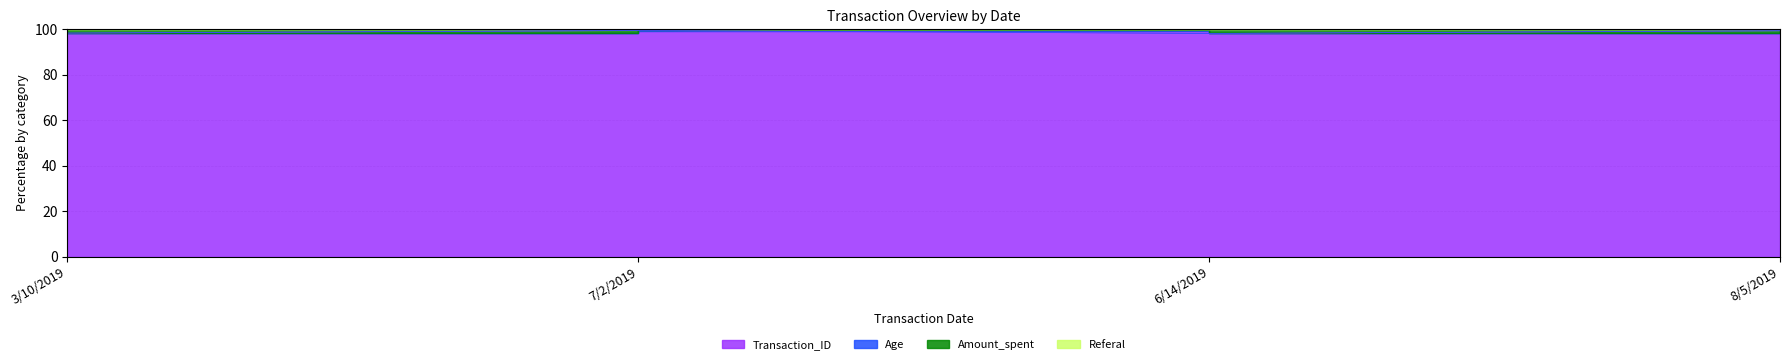

True or false: Referal has more than 0 interior local peaks.

True